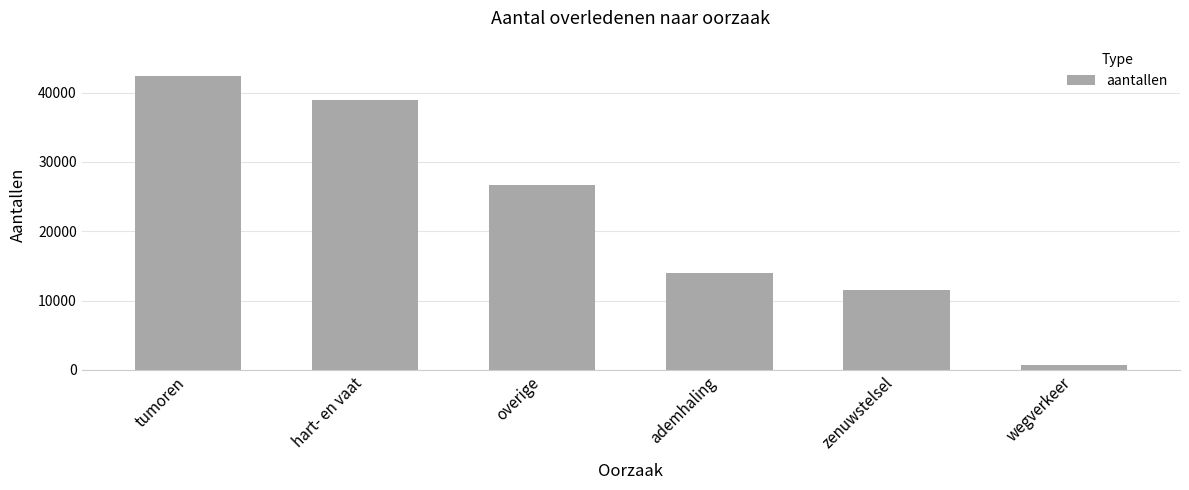

How many series are shown in this chart?

1